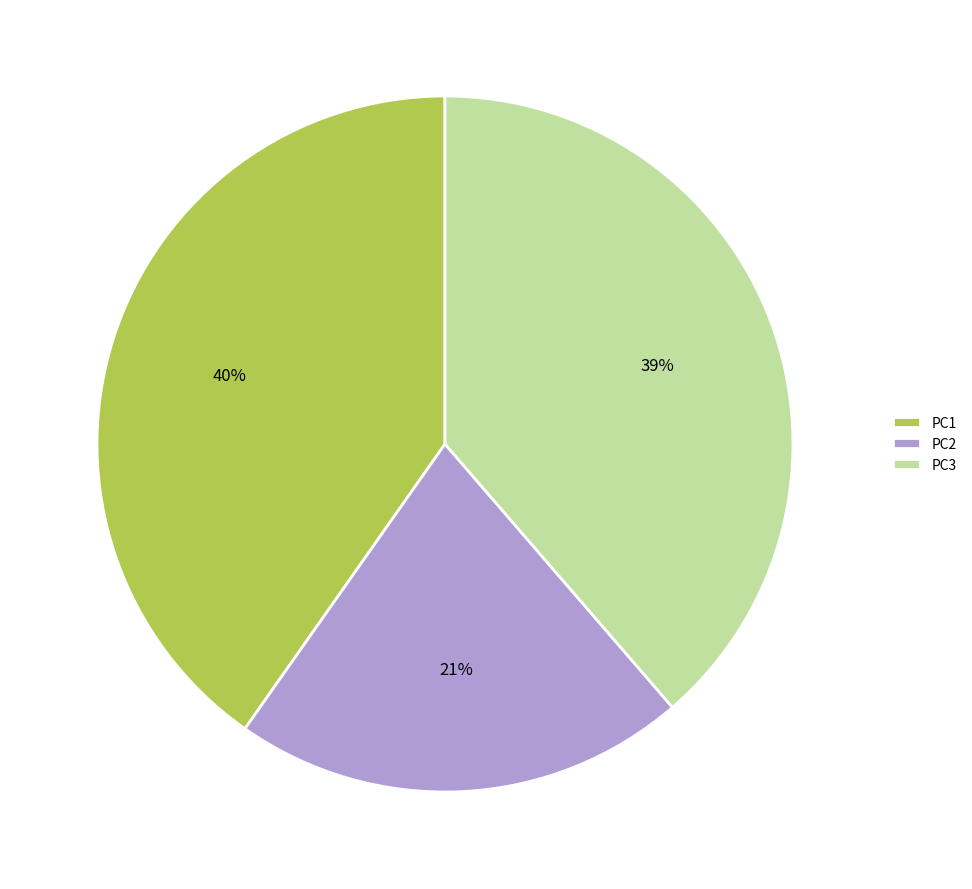

Which has a higher value, PC2 or PC3?

PC3